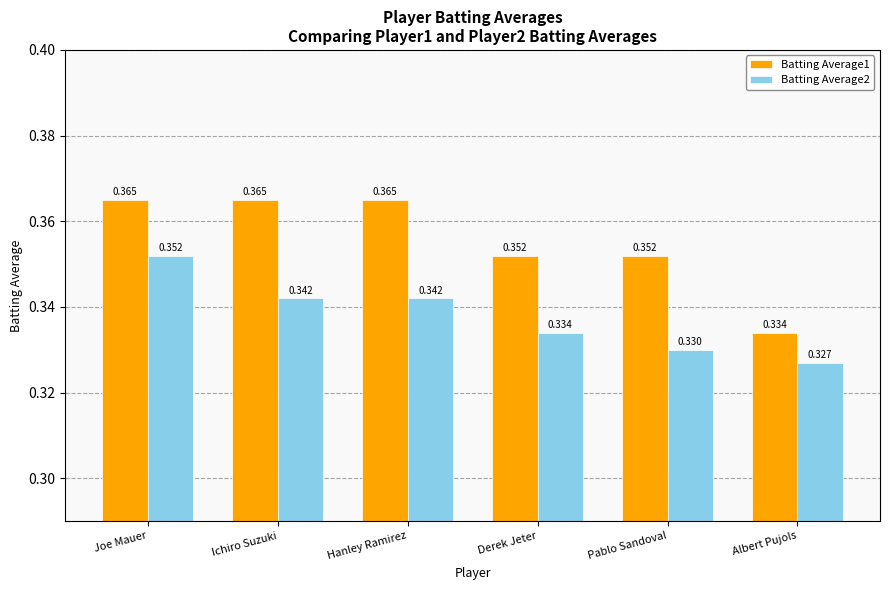

Does the chart contain stacked bars?

No